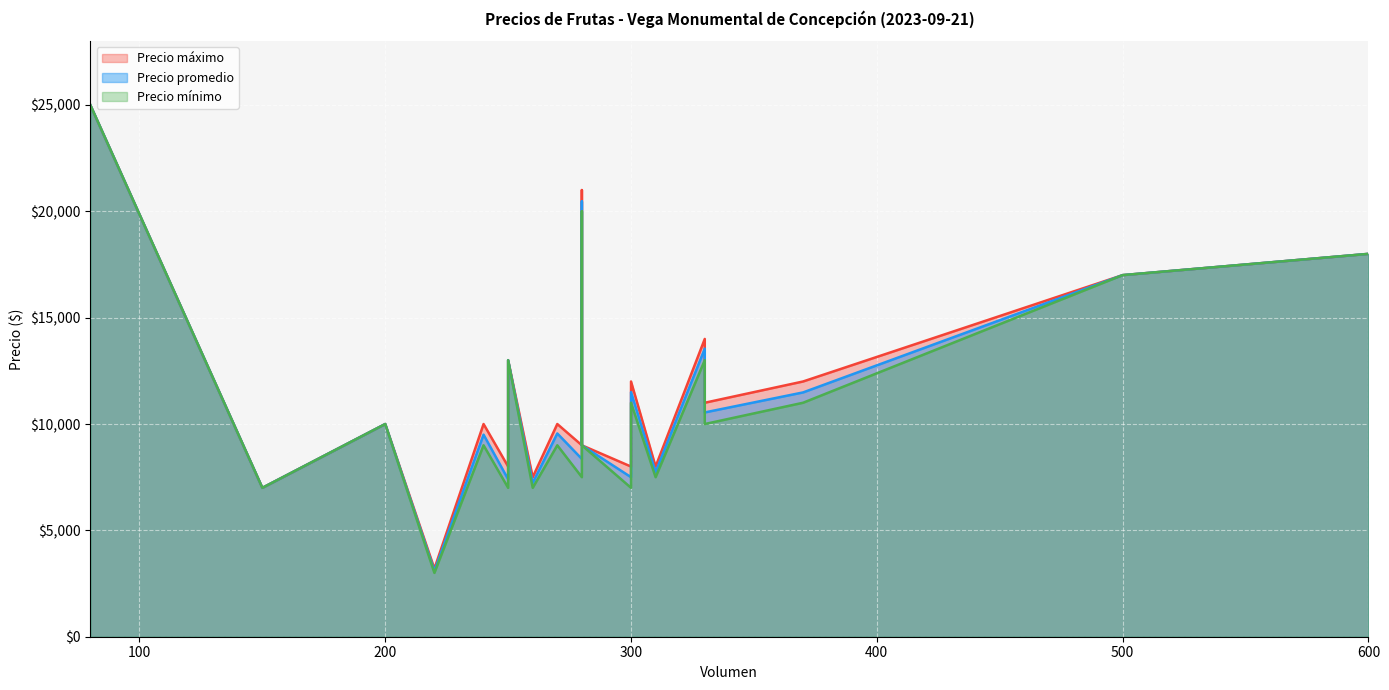

Where is Precio mínimo nearest to the value 14000?

330